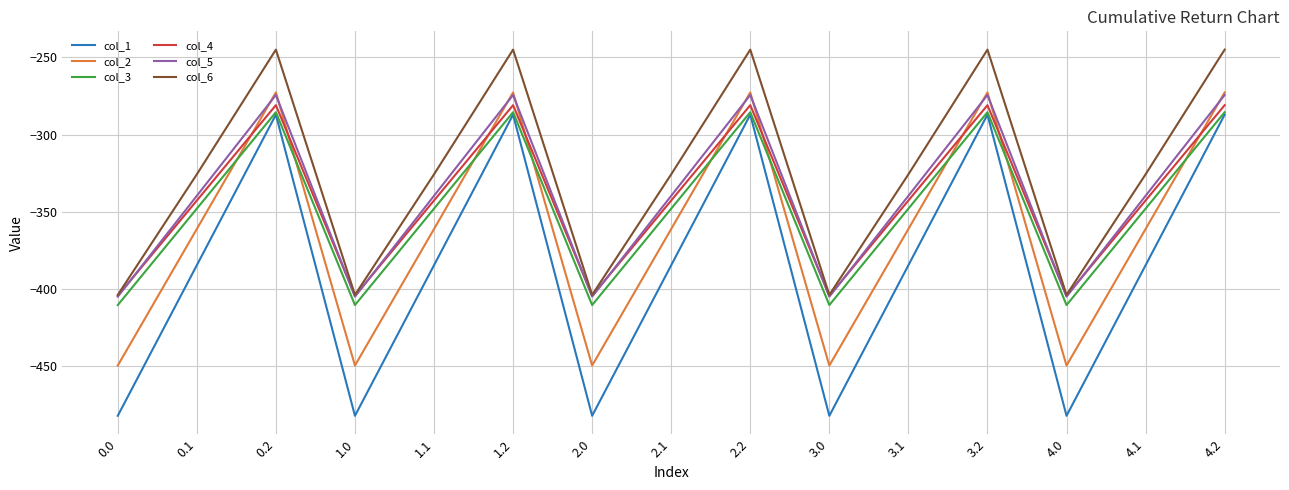

Is it true that col_5 equals -339.6 at 0.1?

True